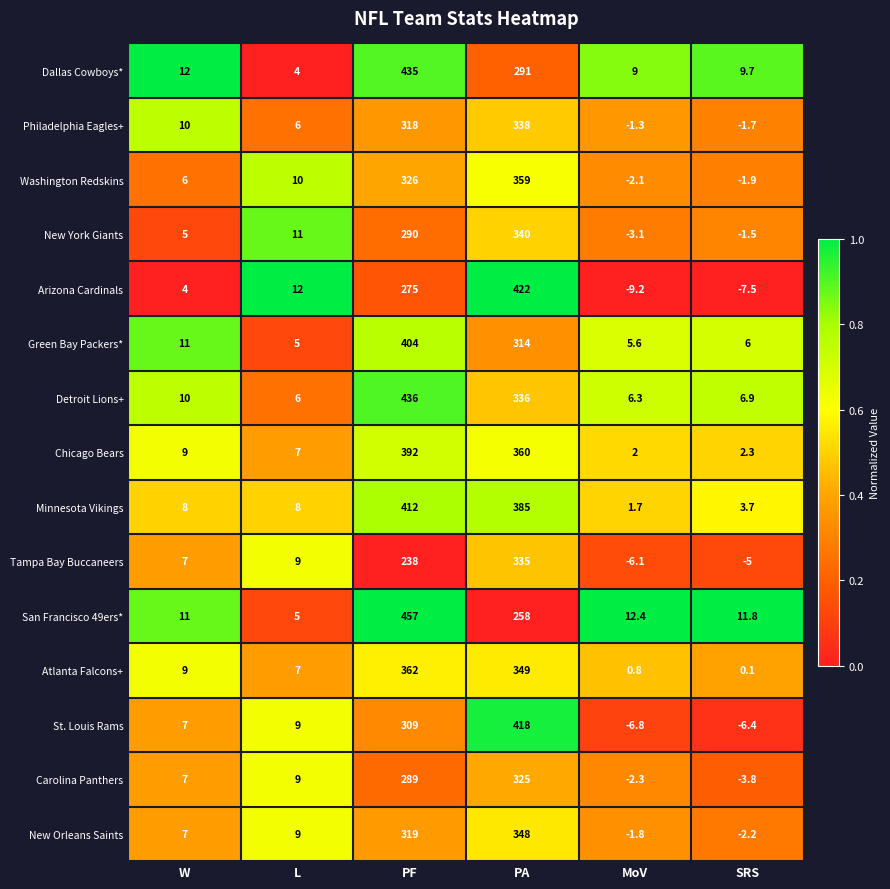

Which series has the largest total across all categories?

Minnesota Vikings